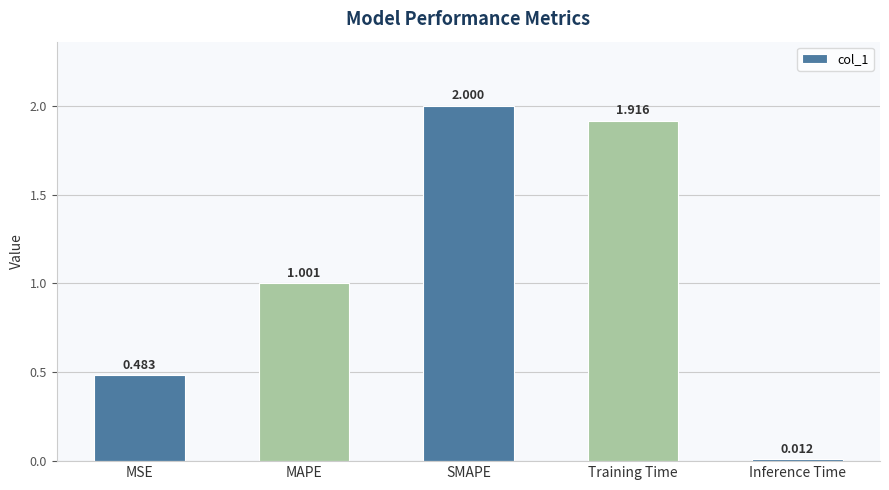

Which has a higher value, Training Time or SMAPE?

SMAPE